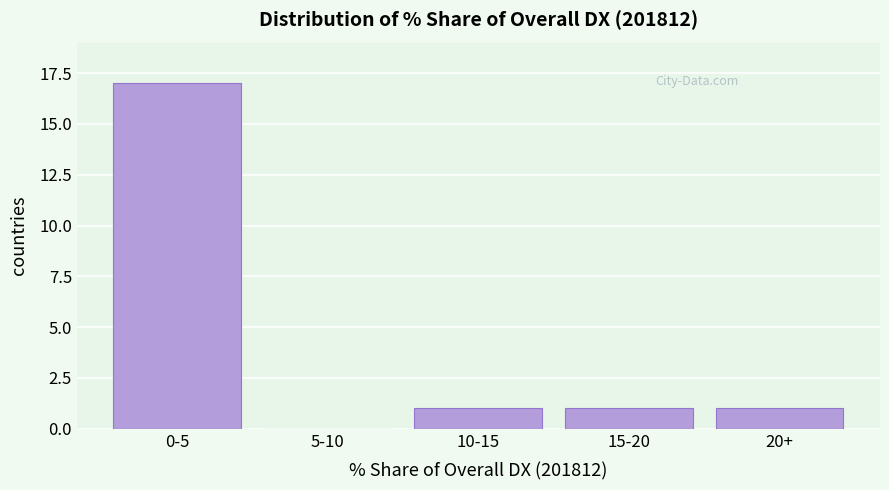

Reading left to right, extract all data points from this chart.

0-5=17	5-10=0	10-15=1	15-20=1	20+=1